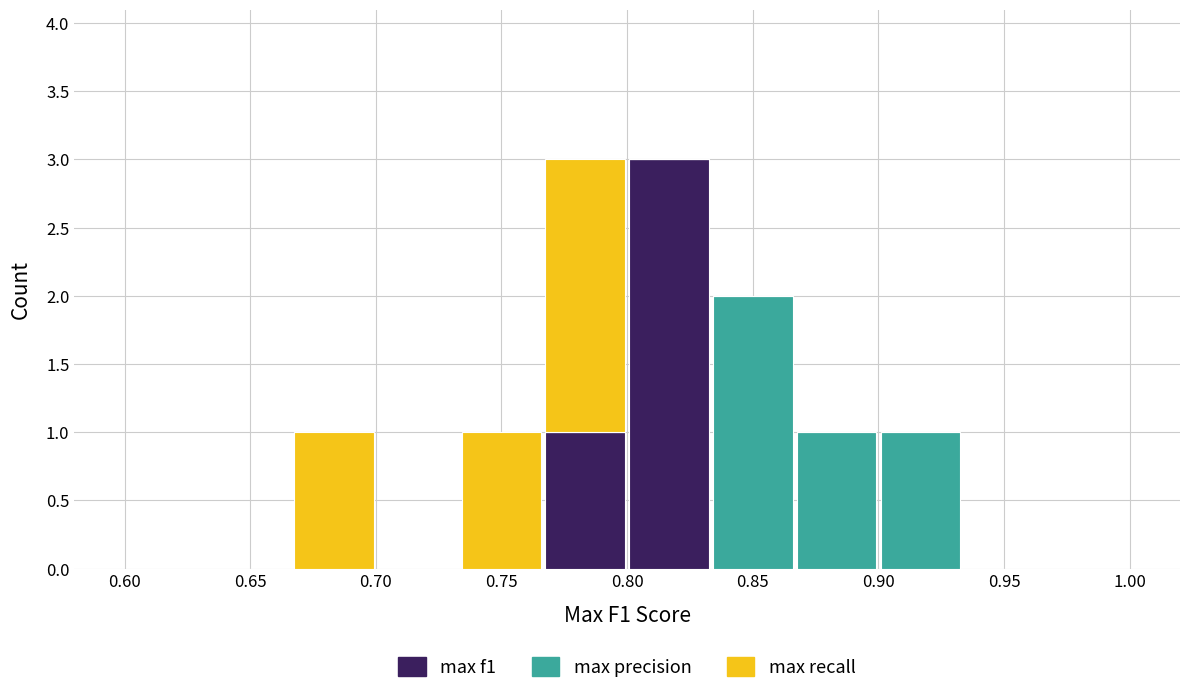

Reading left to right, list every stacked bar in this chart as the range it spans on the x-axis followed by its total height. Neither the bar edges nor the heights are printed on the chart, so give them approximately, as read against the axes.

0.600 to 0.635: 0
0.635 to 0.665: 0
0.665 to 0.700: 1
0.700 to 0.735: 0
0.735 to 0.765: 1
0.765 to 0.800: 3
0.800 to 0.835: 3
0.835 to 0.865: 2
0.865 to 0.900: 1
0.900 to 0.935: 1
0.935 to 0.965: 0
0.965 to 1.000: 0